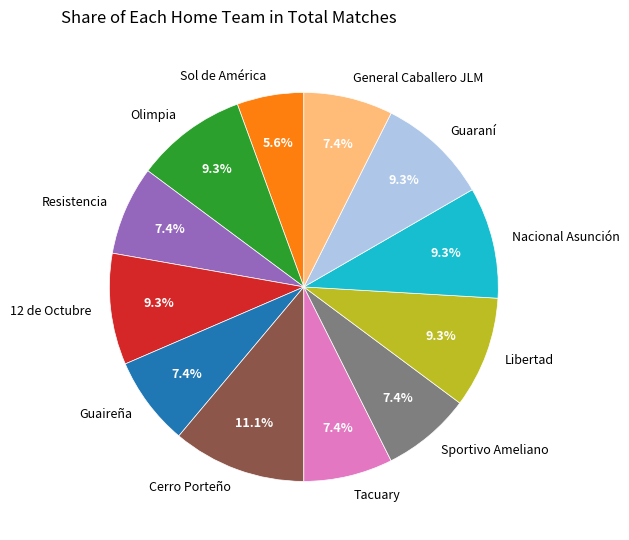

Approximately how many times larger is the value at Guaraní compared to Nacional Asunción?

1.0